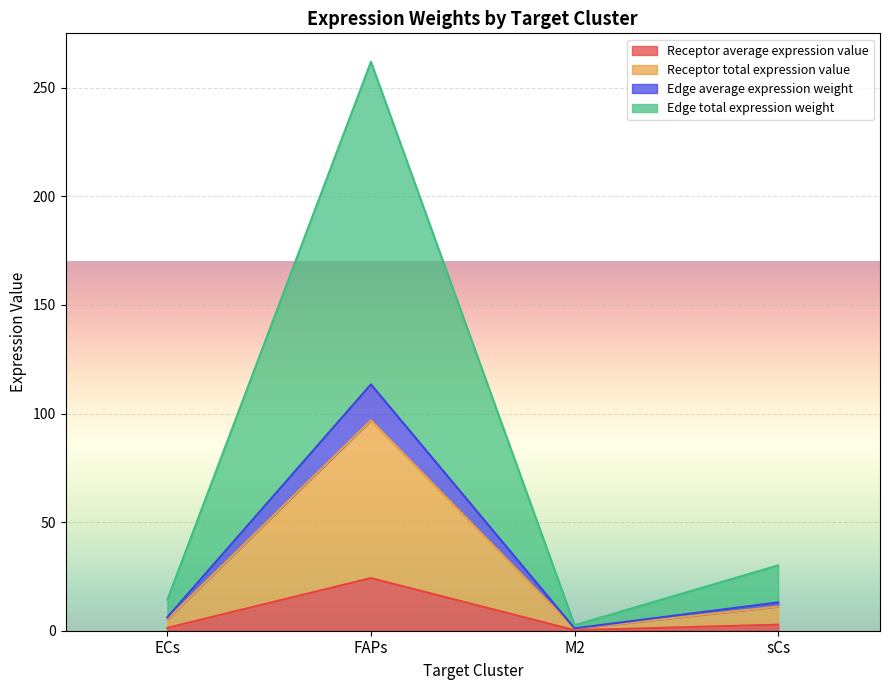

How many categories are shown in the chart?

4